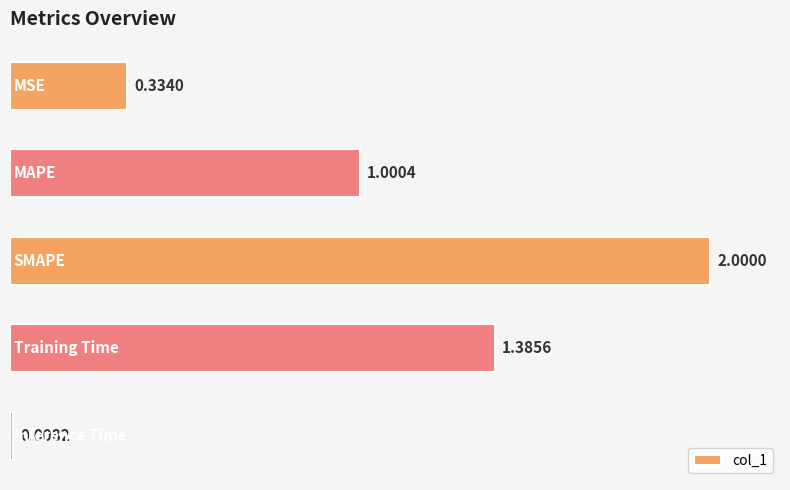

What is the difference between the maximum and minimum values?

2.0